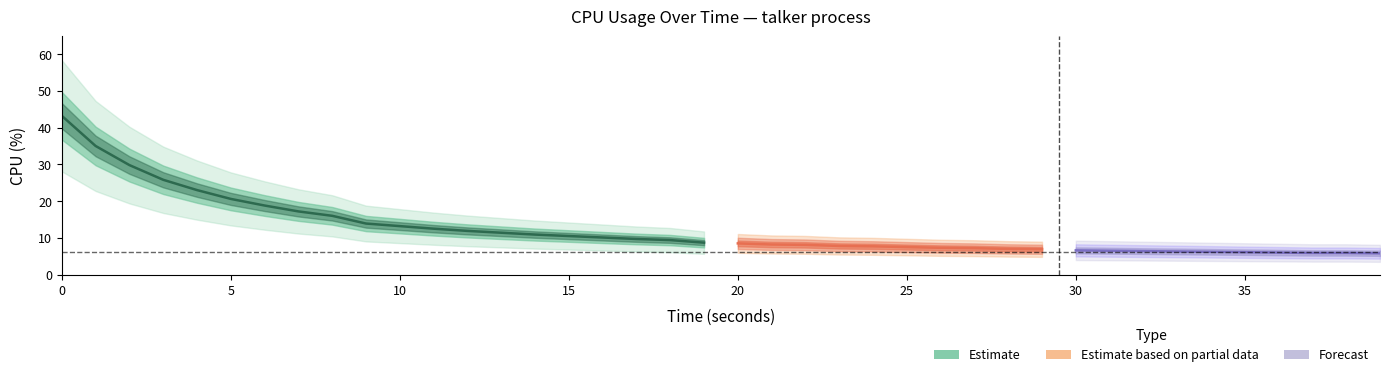

What is the smallest value displayed?

5.8